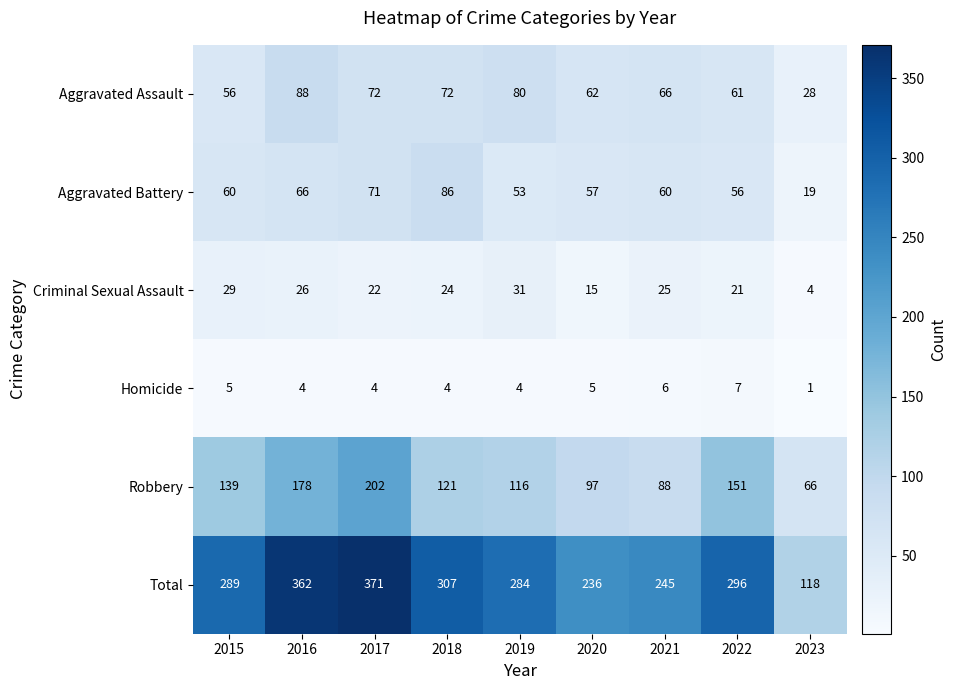

Rank the series by their maximum value, from lowest to highest.

Homicide, Criminal Sexual Assault, Aggravated Battery, Aggravated Assault, Robbery, Total